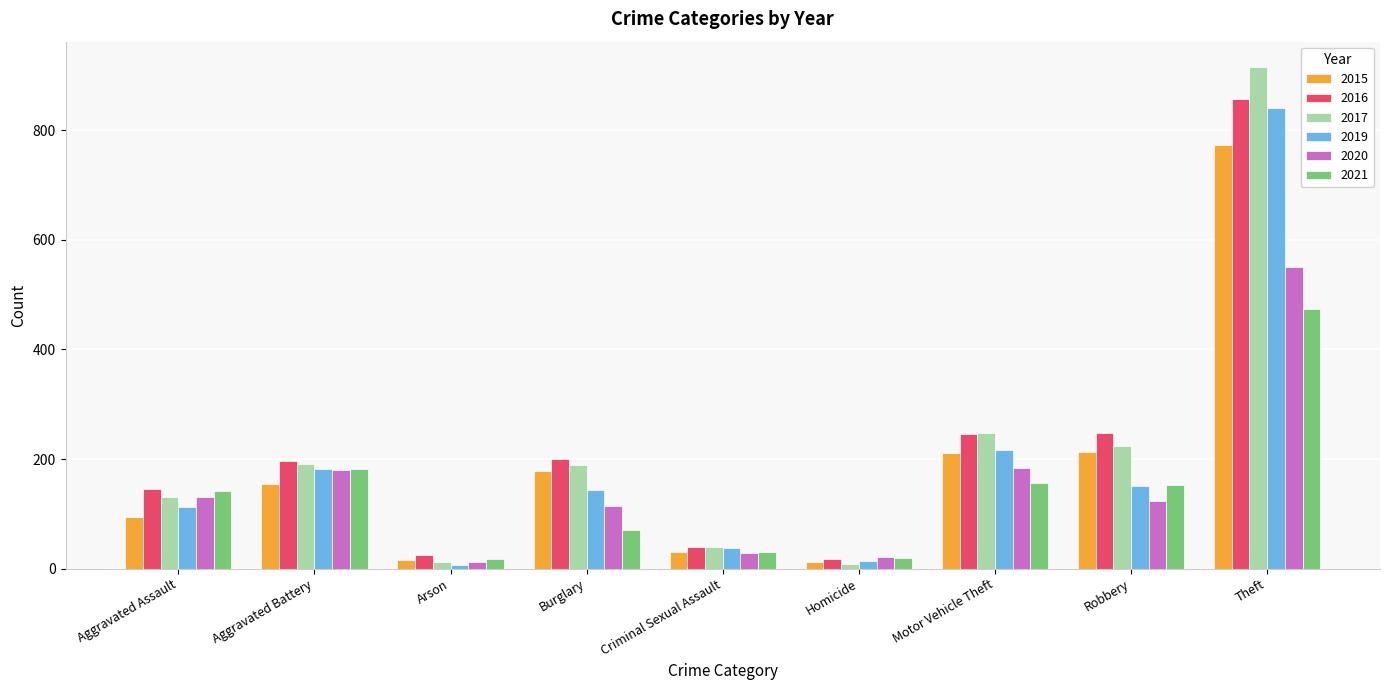

At which label does 2021 reach its peak?

Theft